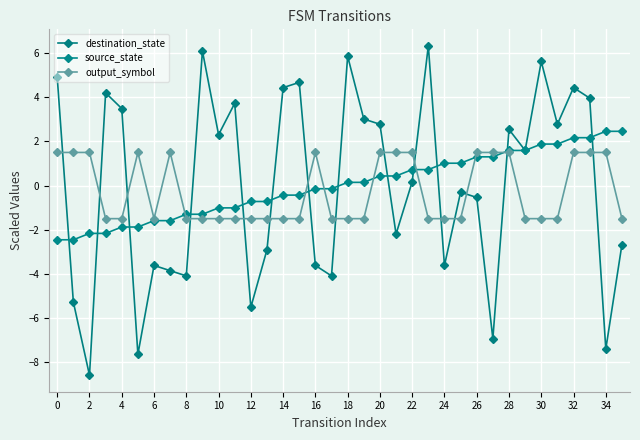

How many lines are shown in the chart?

3